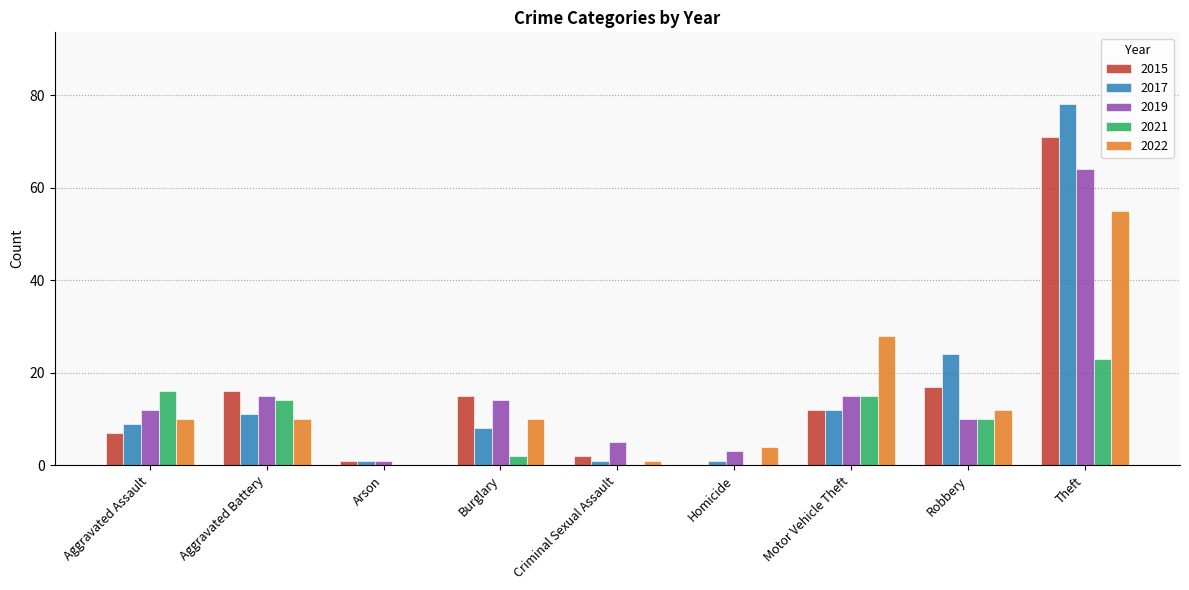

Which series changed the most between Burglary and Theft?

2017